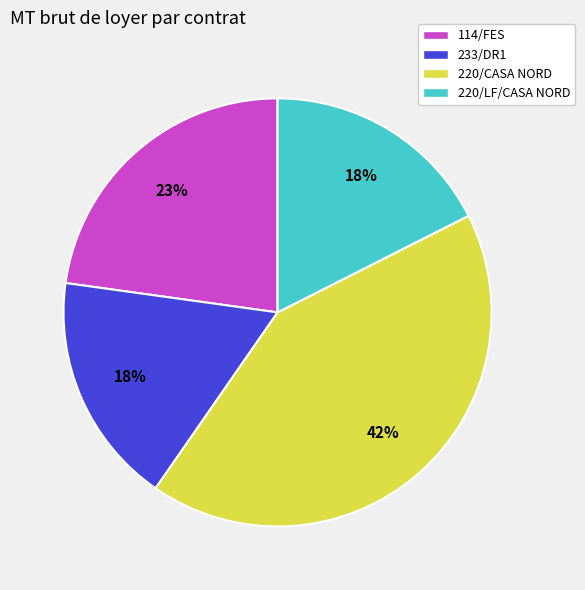

To the nearest percent, what is the difference between the 114/FES and 220/LF/CASA NORD slice percentages?

5%